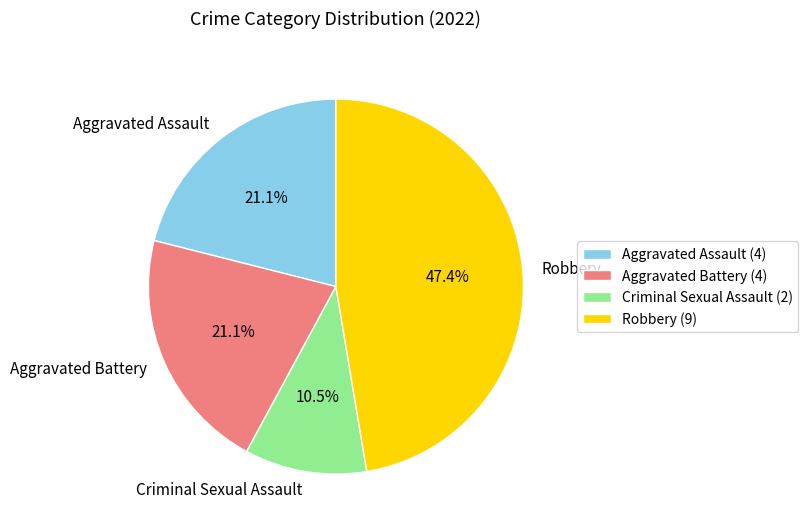

Count the number of slices in the pie.

4